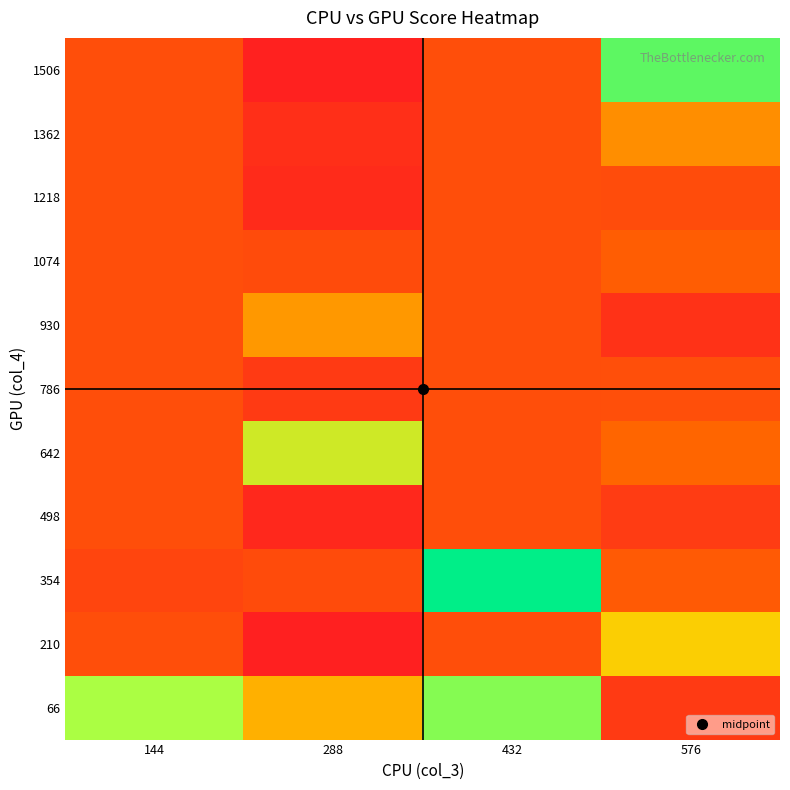

Which has a higher value, 144 or 288?

144